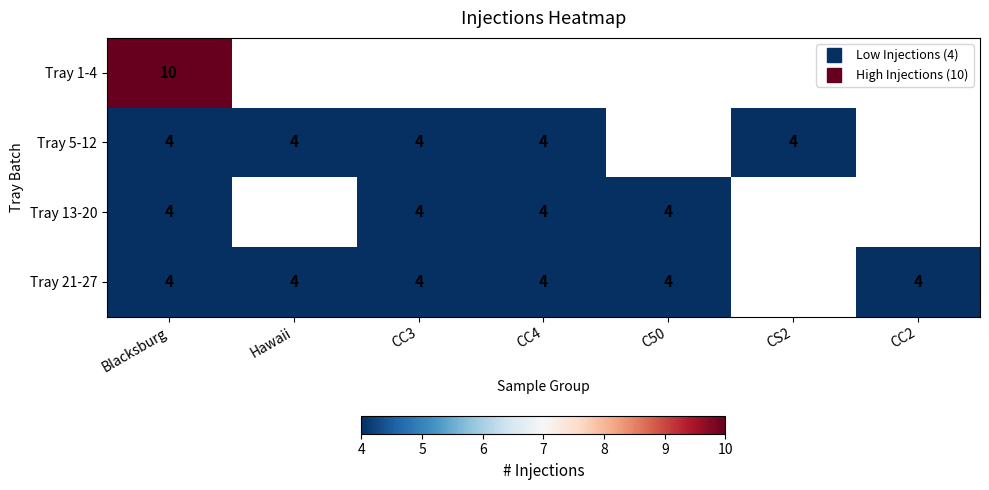

Is the value of Tray 5-12 at Hawaii greater than the value of Tray 13-20 at Hawaii?

No